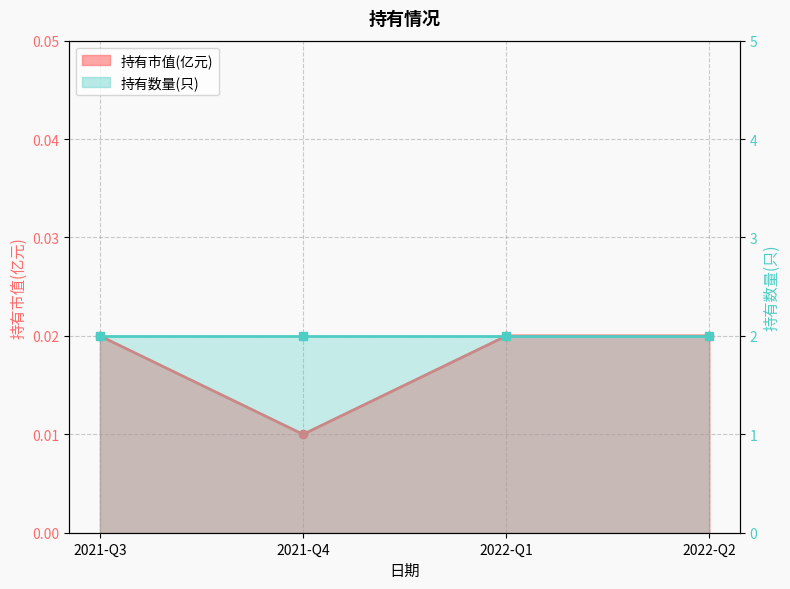

Which category has the lowest value in the 持有数量(只) series?

2021-Q3